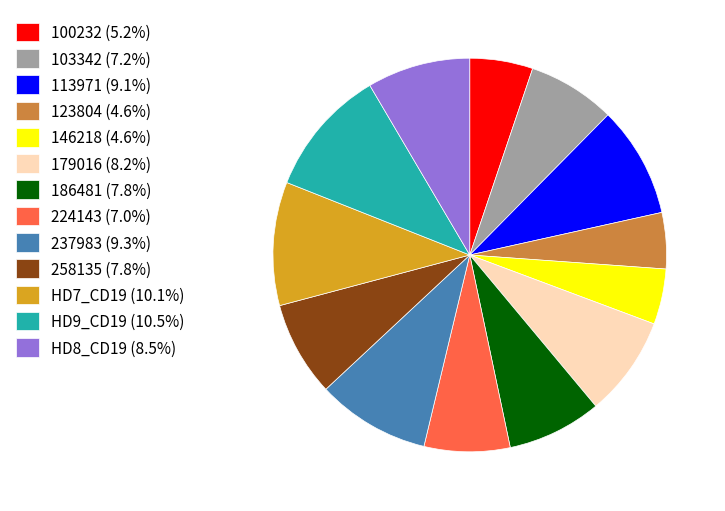

Does any single category account for the majority?

No